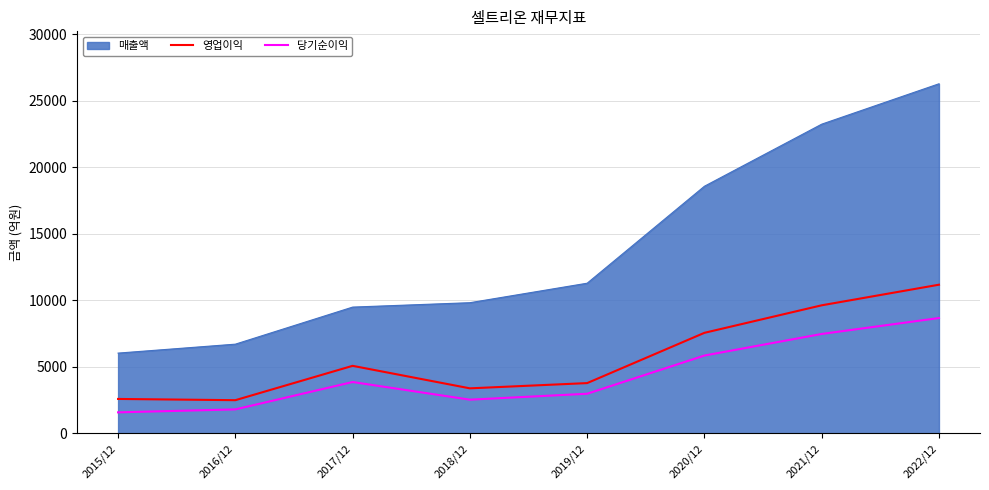

At 2021/12, list the series in order from smallest to largest.

당기순이익, 영업이익, 매출액